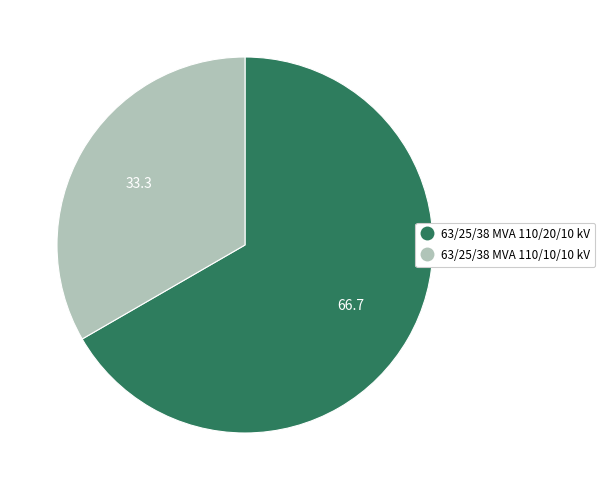

Which slice represents more than half of the pie?

63/25/38 MVA 110/20/10 kV